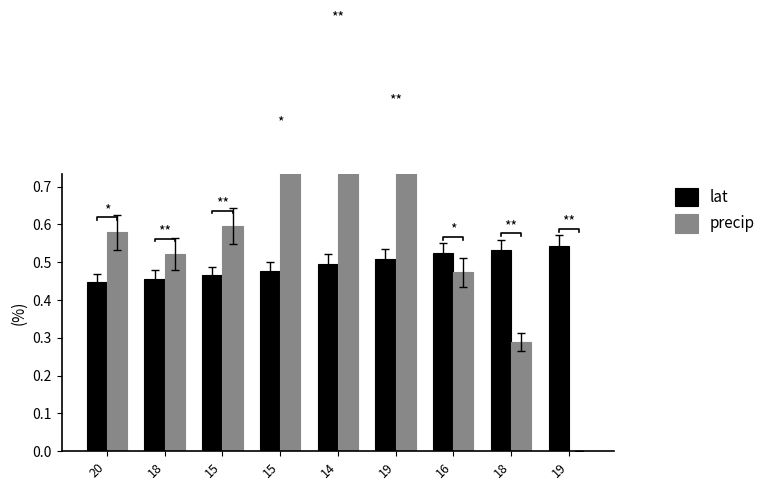

Is the value of lat at 18 greater than the value of precip at 19?

No